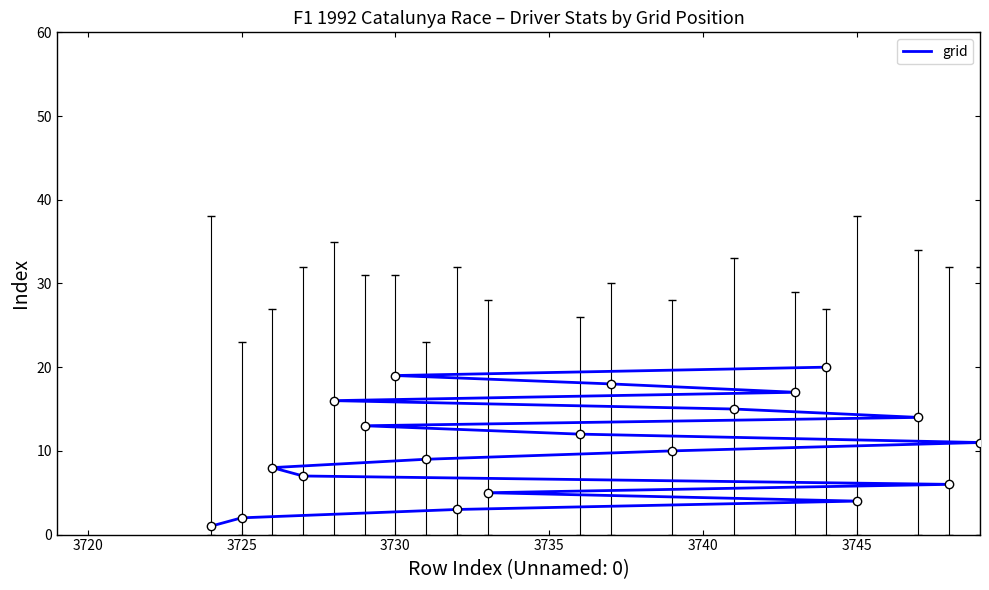

What is the average value?

10